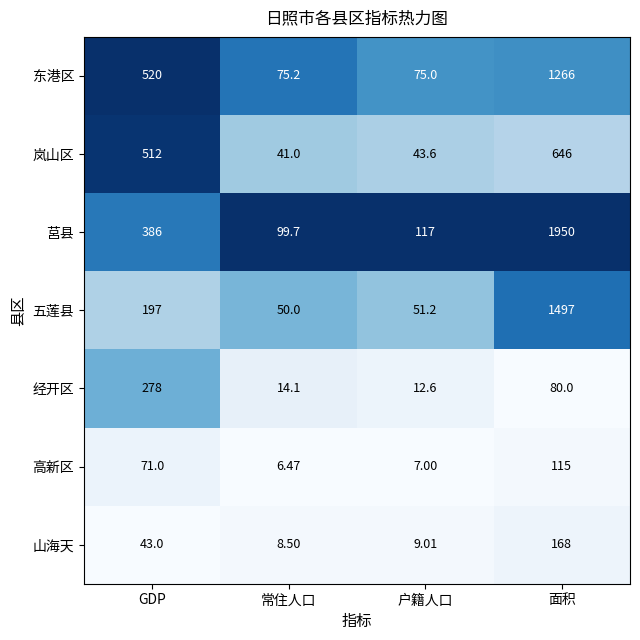

At which category does the chart reach its peak across all series?

面积